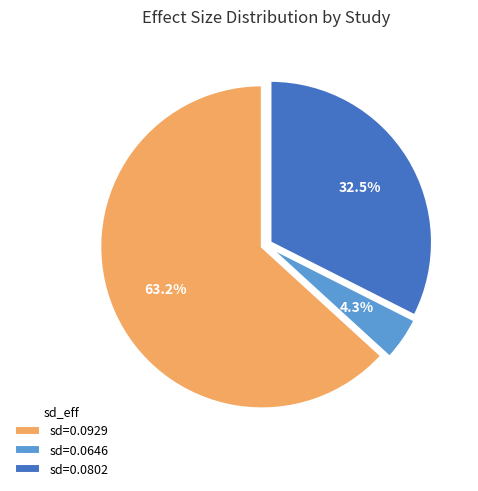

Does any single category account for the majority?

Yes